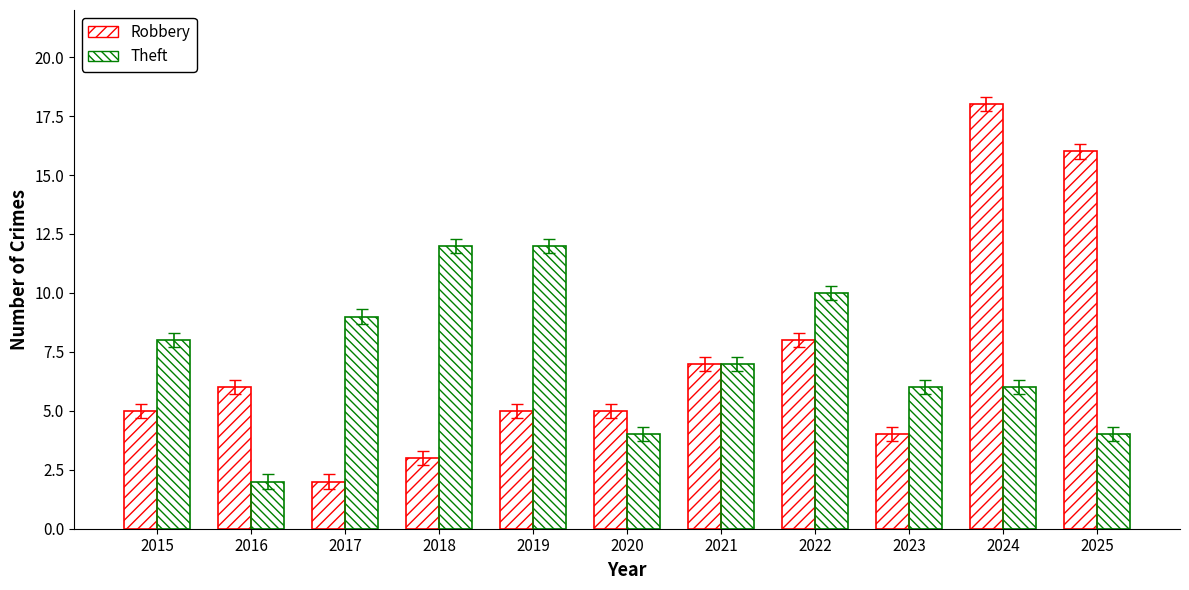

How many series are shown in this chart?

2